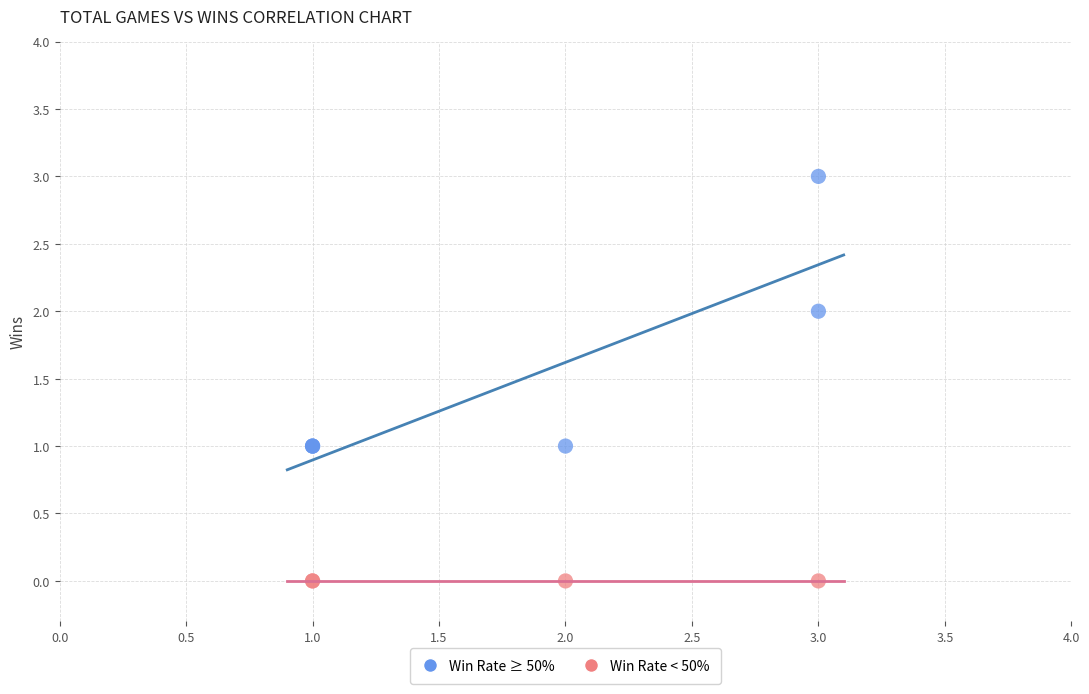

Which series reaches the maximum Y coordinate?

Win Rate ≥ 50%